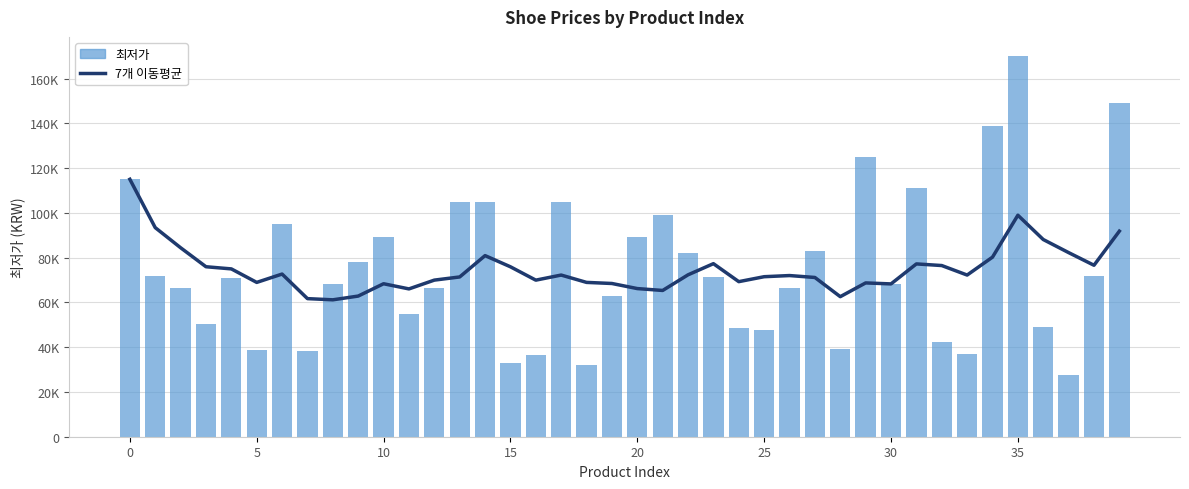

The value of 최저가 at 33 is 36740.0. True or false?

True